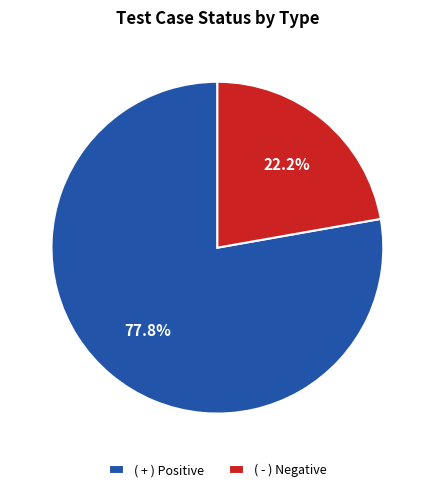

Rank the categories by value from lowest to highest.

( - ), ( + )